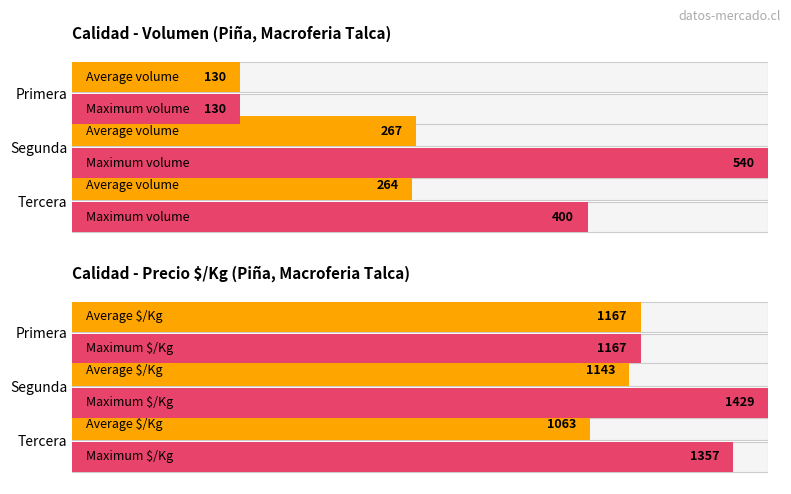

Is the value of Maximum utilization at Primera greater than the value of Average utilization at Tercera?

Yes